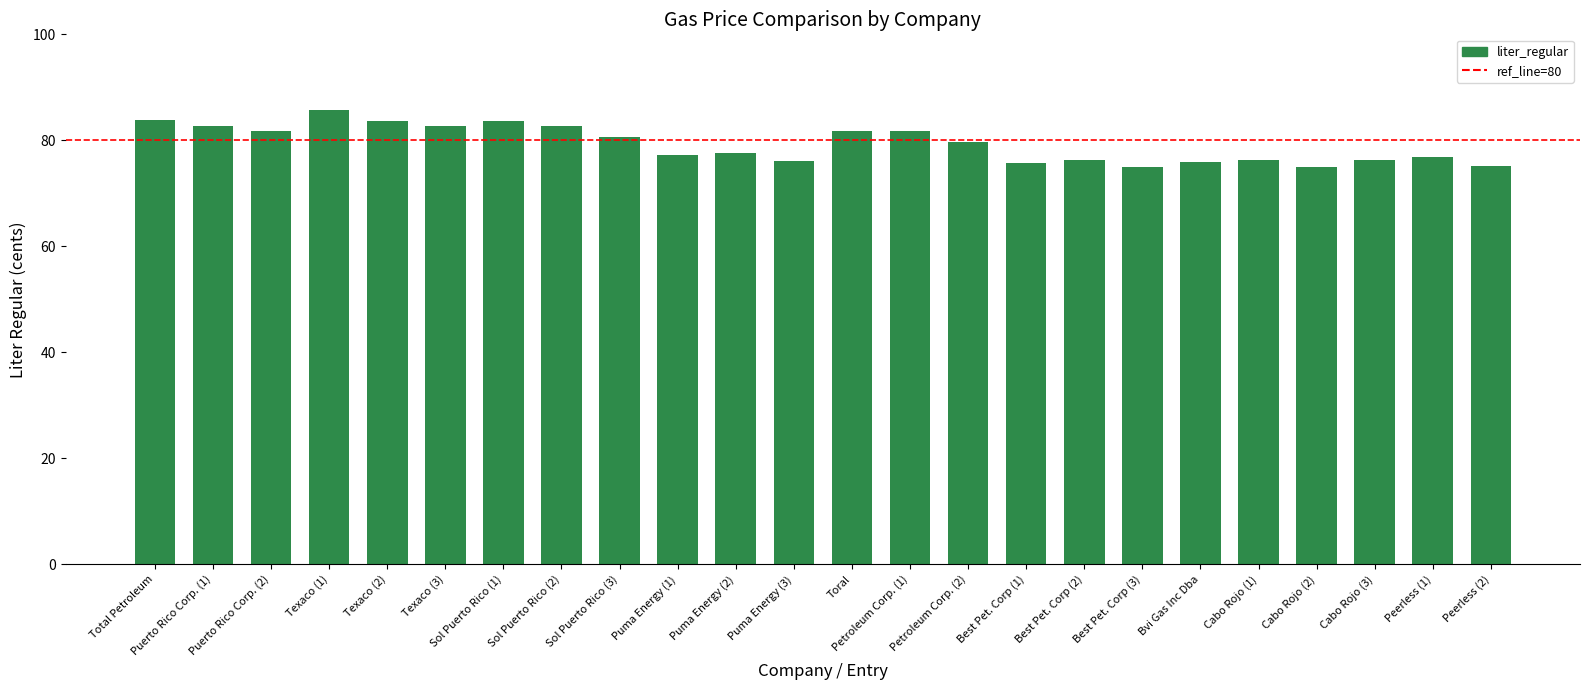

What position from the left is Toral?

13